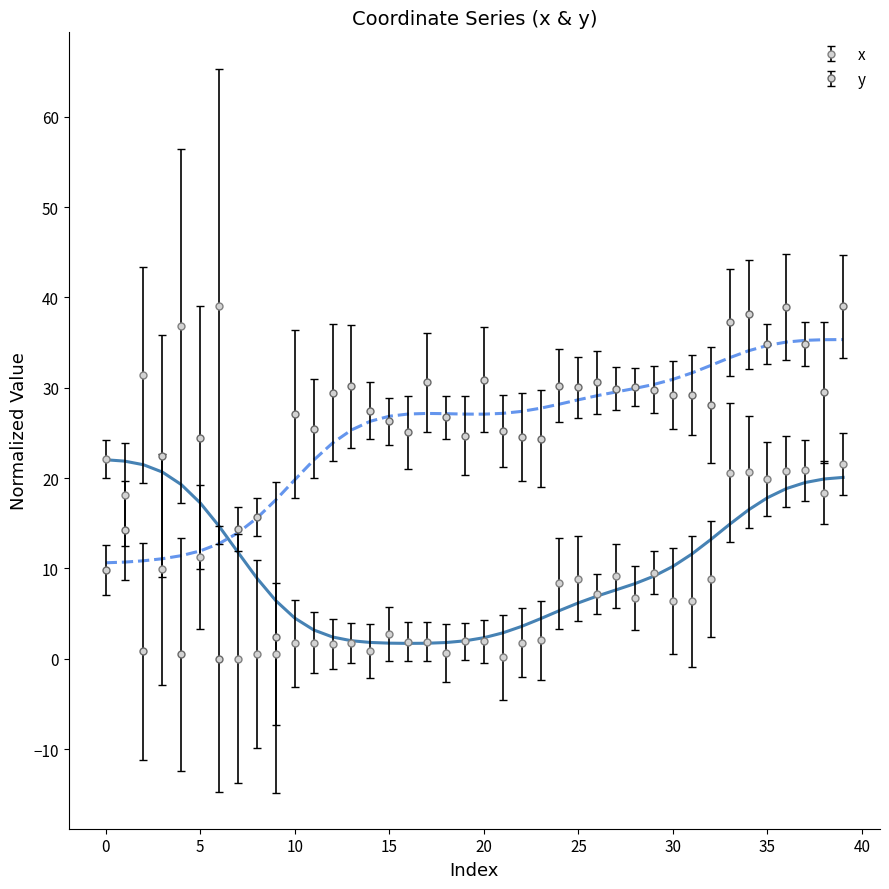

Is this an area chart (filled region under the line)?

No